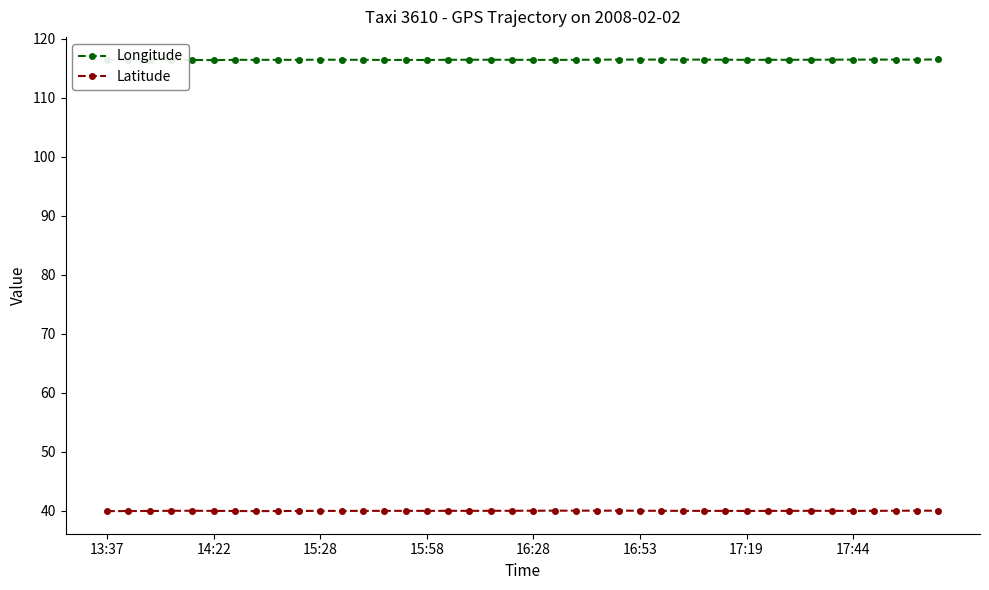

At how many categories does at least one series exceed 86?

40